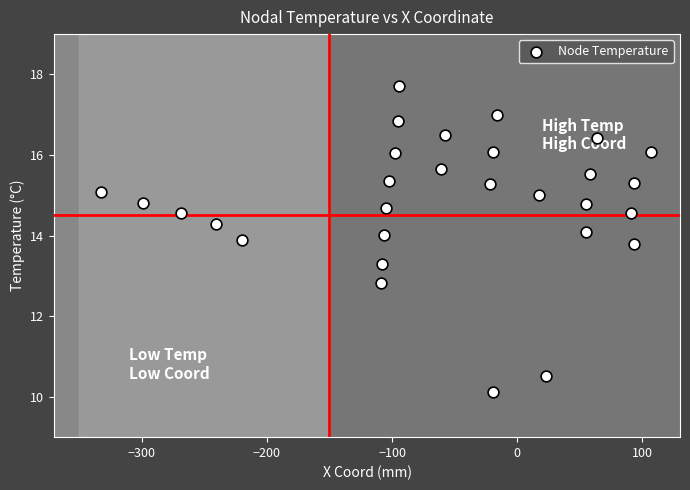

What Y value in the scatter plot is closest to 13?

12.8